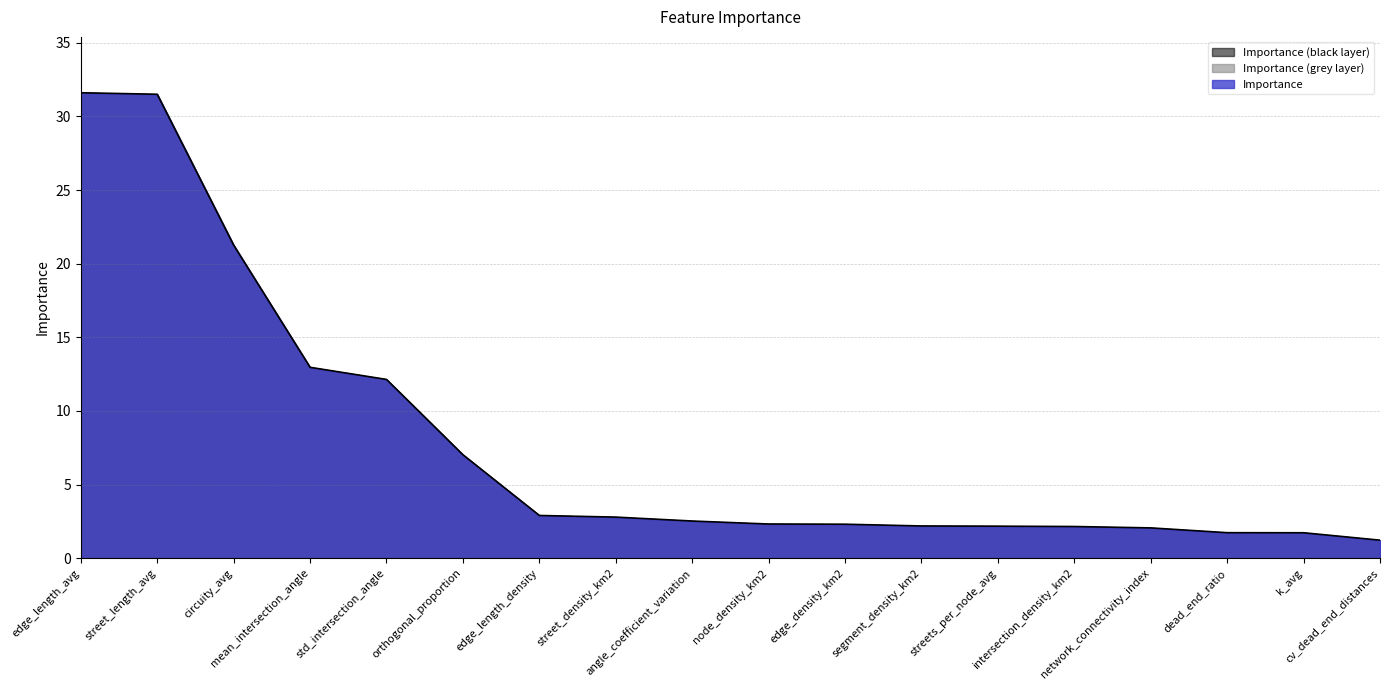

What is the change in value from node_density_km2 to dead_end_ratio?

-0.6